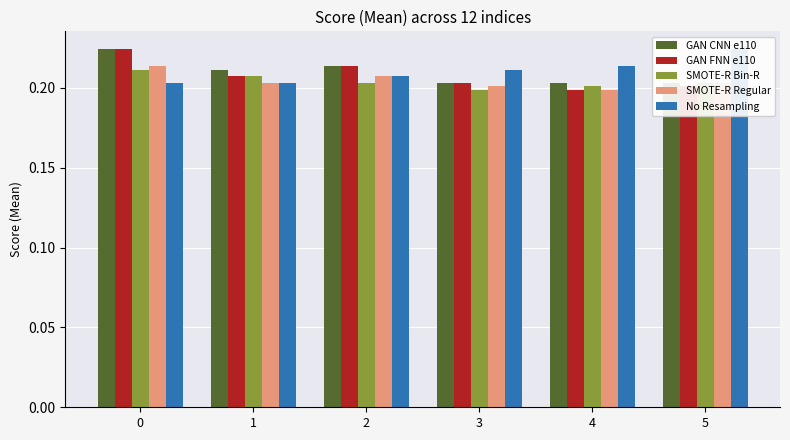

Reading left to right, what are all the values shown in this chart?

GAN CNN e110: 0.2	0.2	0.2	0.2	0.2	0.2
GAN FNN e110: 0.2	0.2	0.2	0.2	0.2	0.2
SMOTE-R Bin-R: 0.2	0.2	0.2	0.2	0.2	0.2
SMOTE-R Regular: 0.2	0.2	0.2	0.2	0.2	0.2
No Resampling: 0.2	0.2	0.2	0.2	0.2	0.2